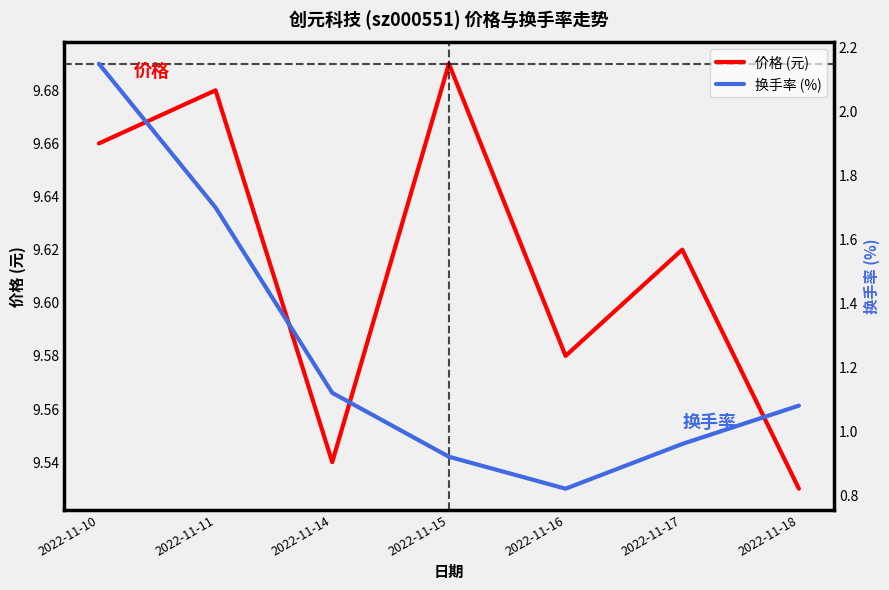

Rank the series by their maximum value, from highest to lowest.

价格 (元), 换手率 (%)